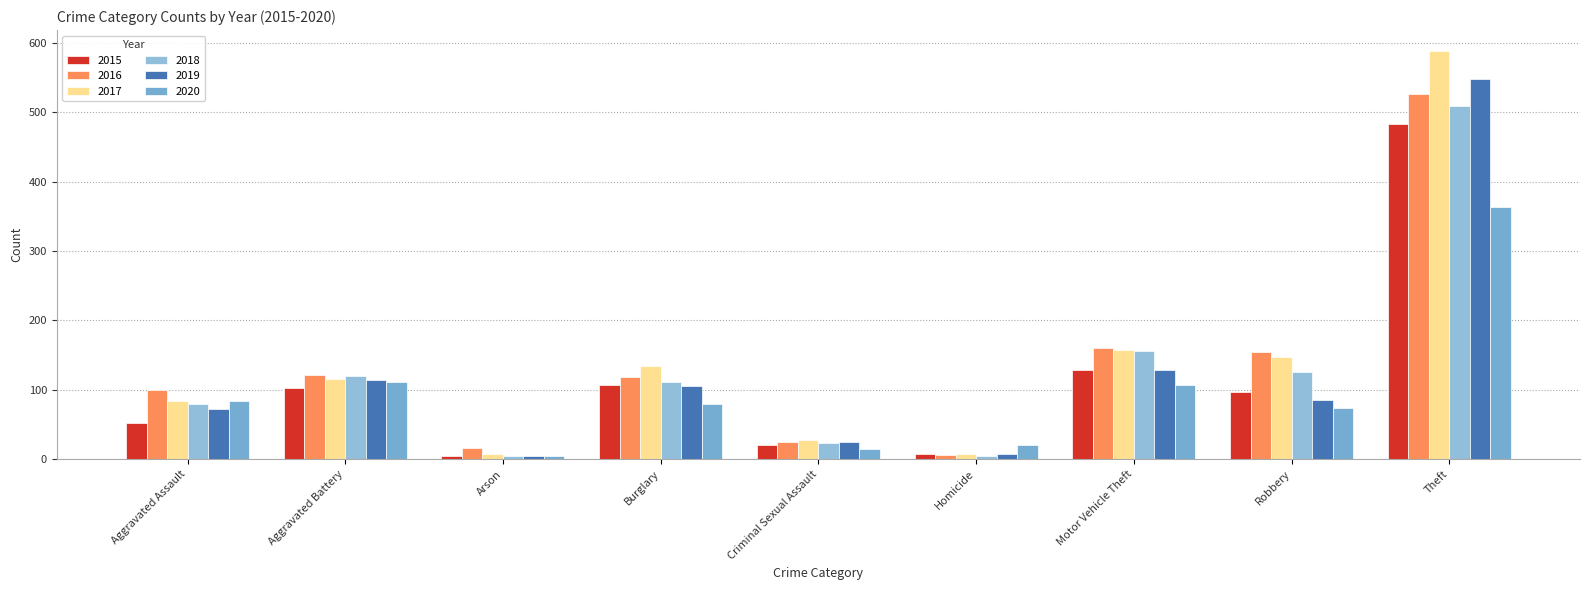

List the series in order of their peak value, highest first.

2017, 2019, 2016, 2018, 2015, 2020